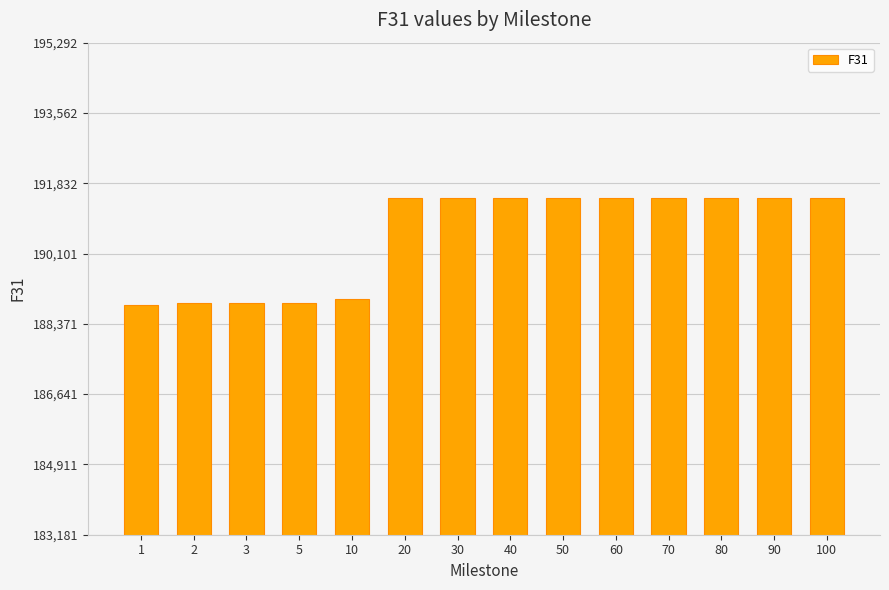

Is it true that the value at 60 is 97340?

False